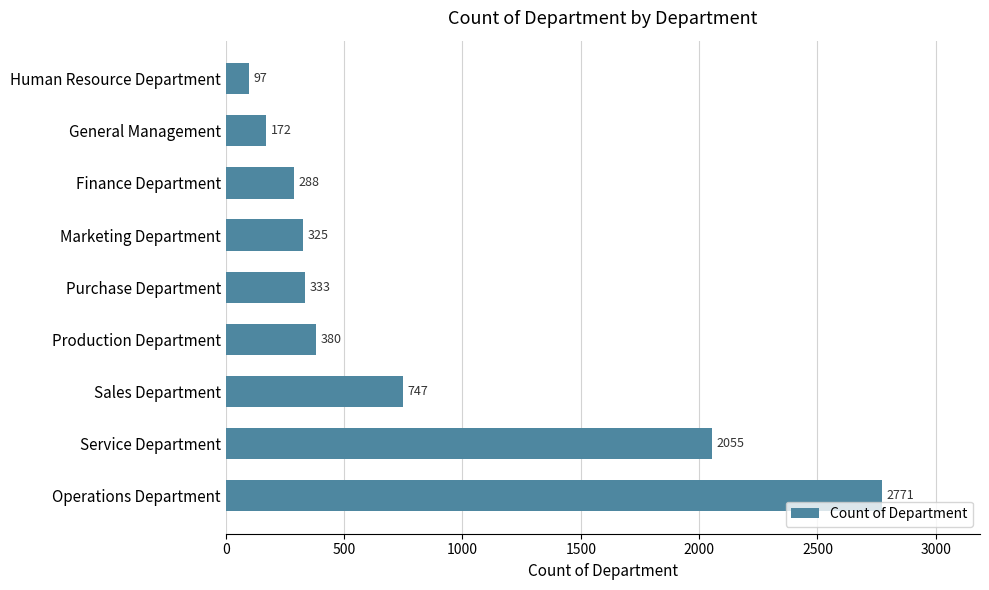

List the labels in order of value, largest first.

Operations Department, Service Department, Sales Department, Production Department, Purchase Department, Marketing Department, Finance Department, General Management, Human Resource Department